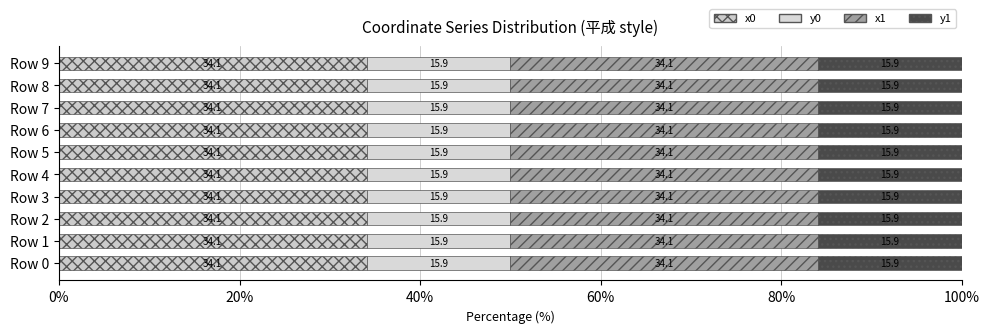

How many series are shown in this chart?

4